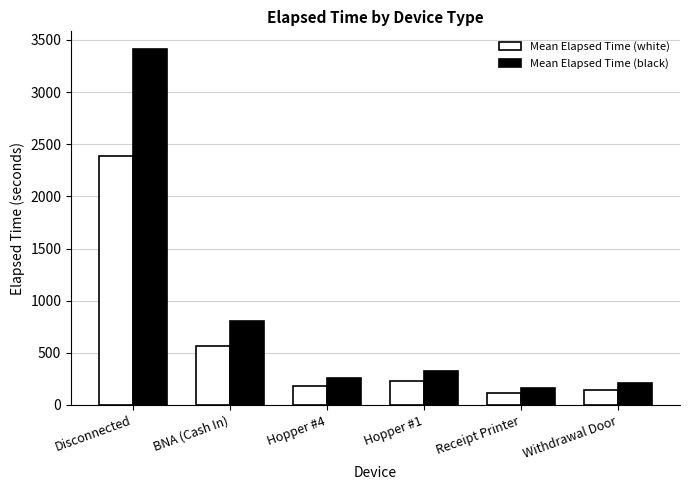

At which label is Mean Elapsed Time (black) closest to 1788?

BNA (Cash In)